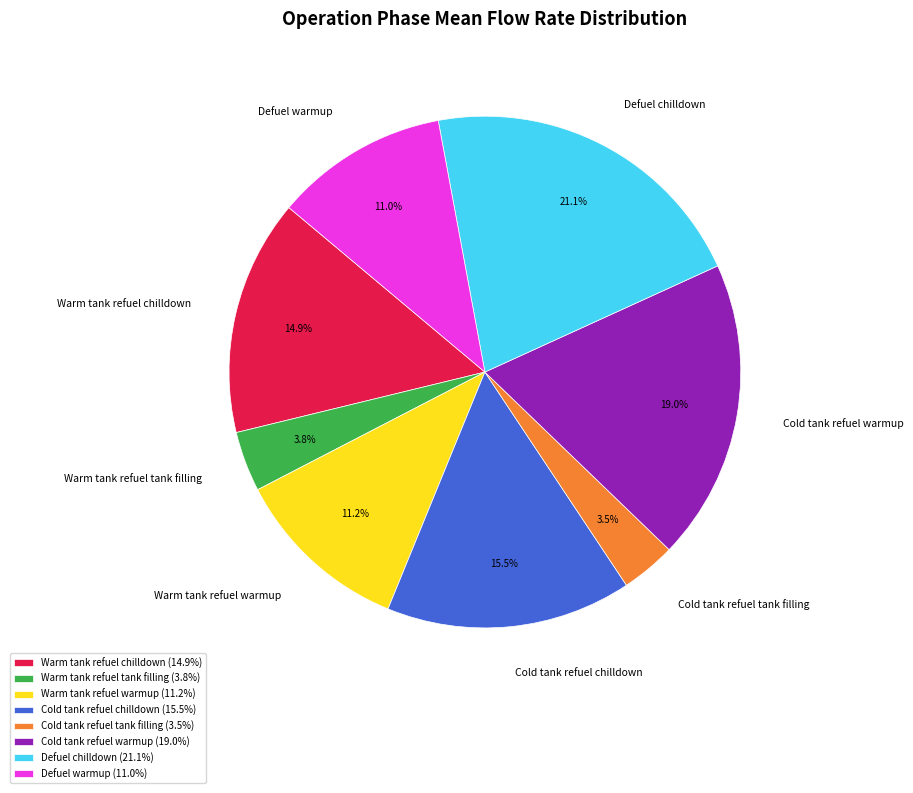

How many segments does this pie chart have?

8